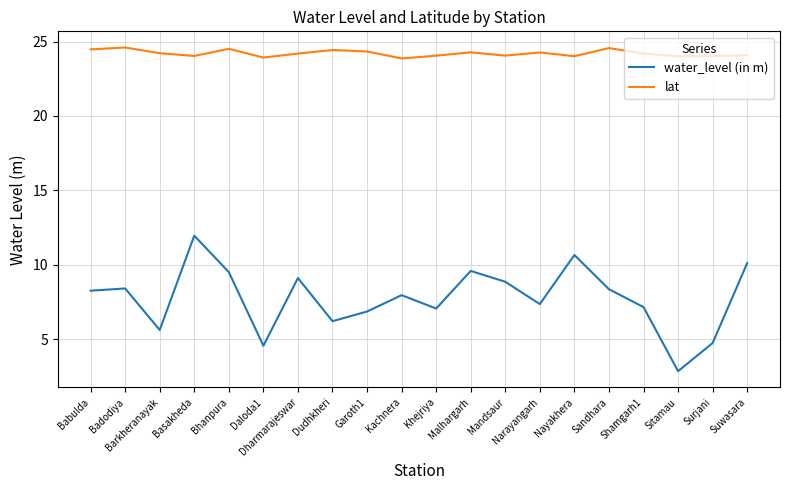

Does the chart display data point markers on the line(s)?

No